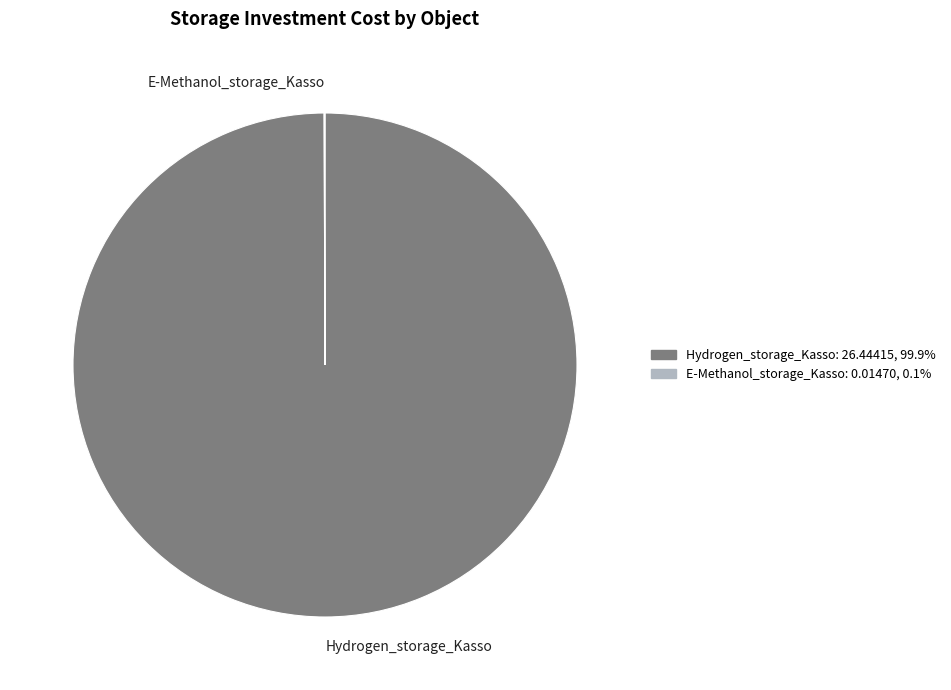

Which slice represents more than half of the pie?

Hydrogen_storage_Kasso